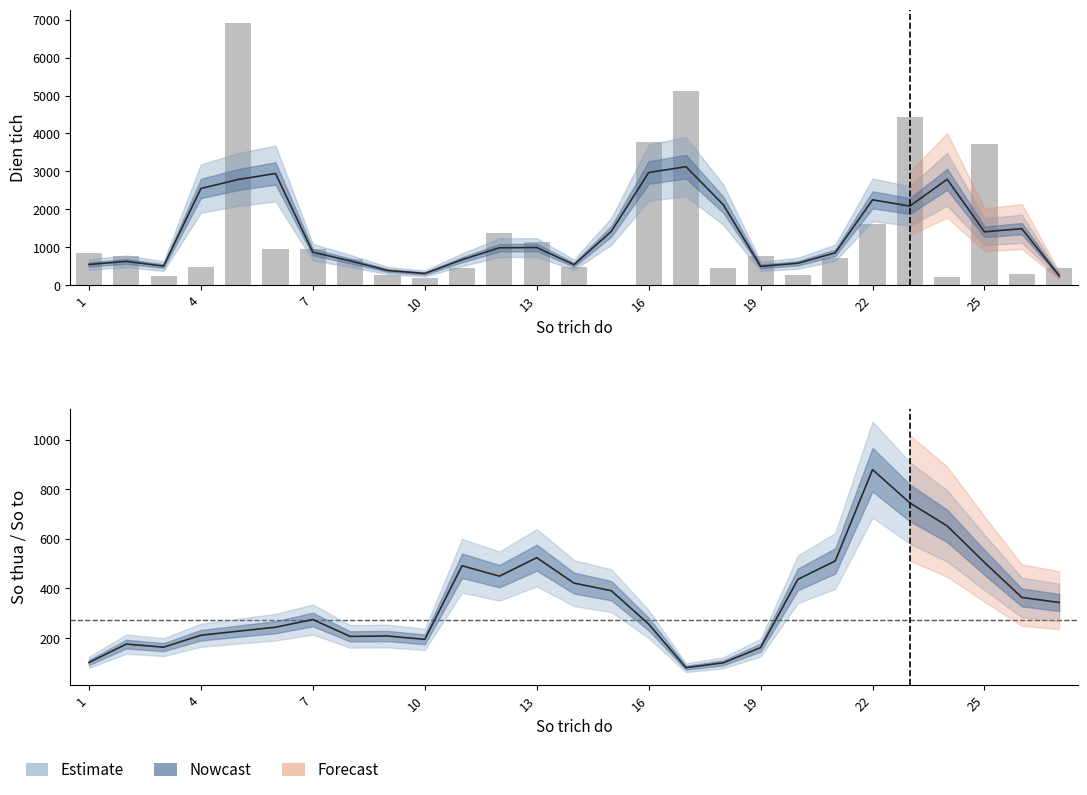

Where does the So to series first go above 10?

2